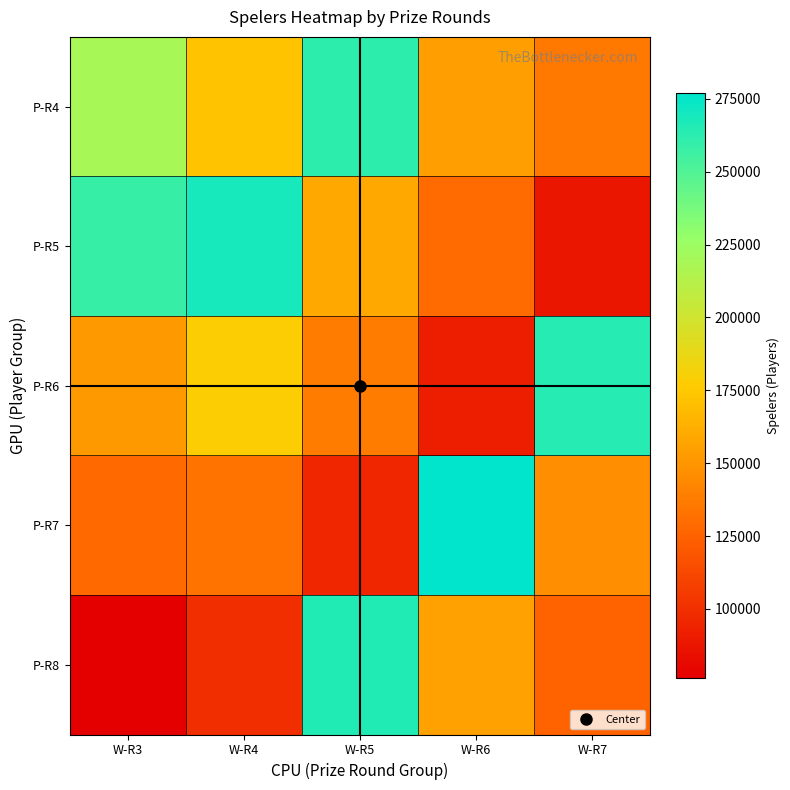

List the series in order of their peak value, lowest first.

P-R4, P-R6, P-R8, P-R5, P-R7